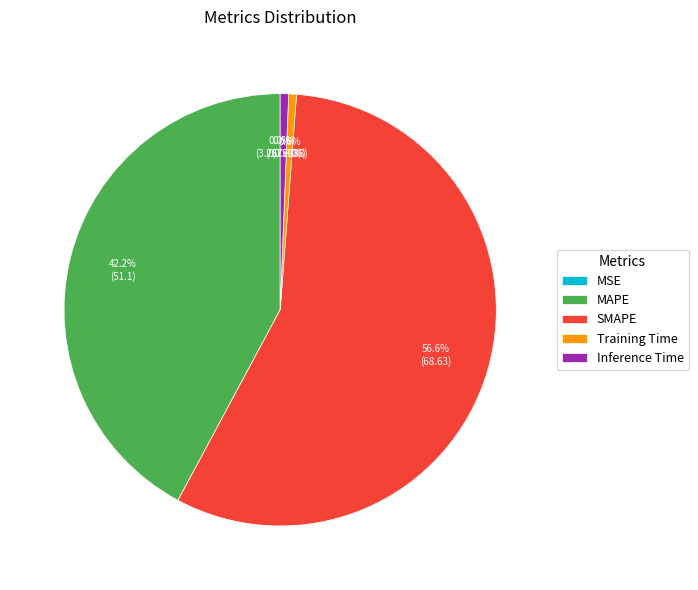

Between SMAPE and Inference Time, which is larger?

SMAPE